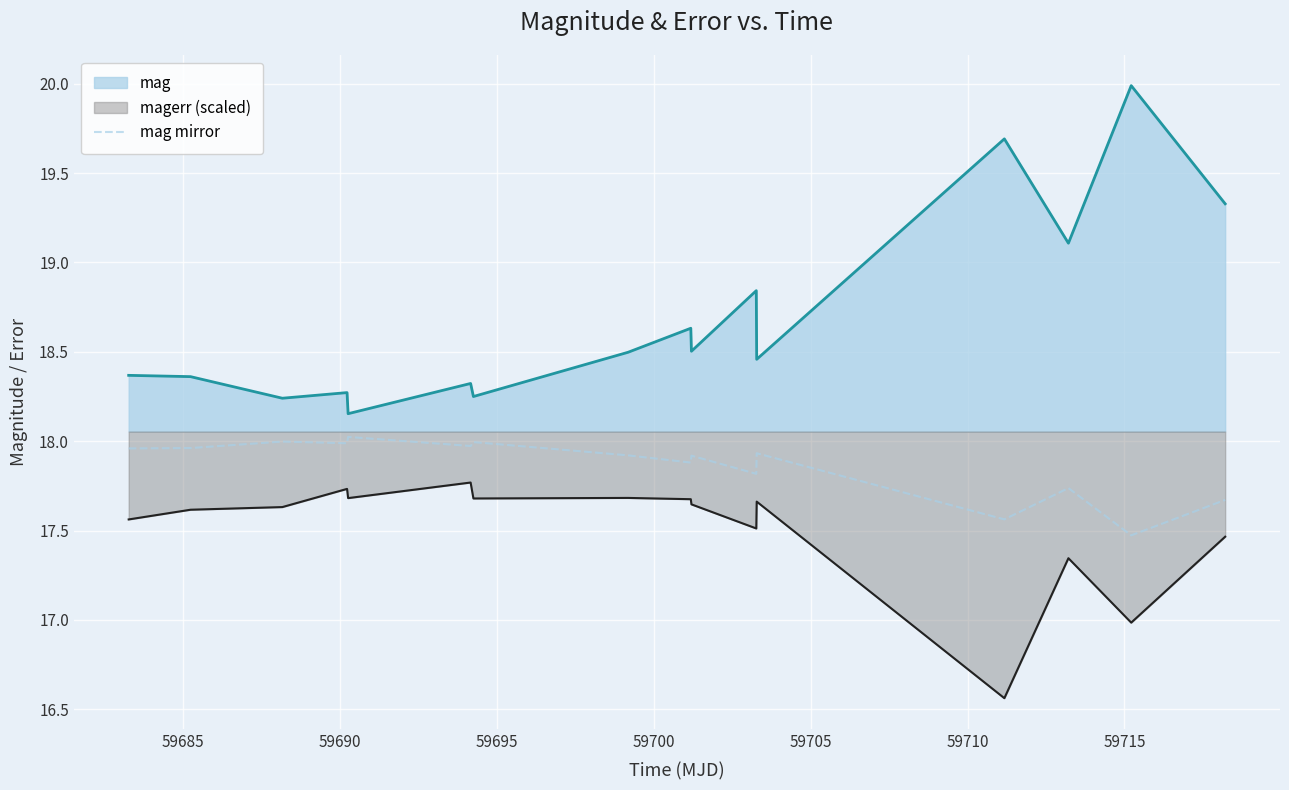

What is the difference between the maximum and minimum values in the magerr (scaled) series?

1.2